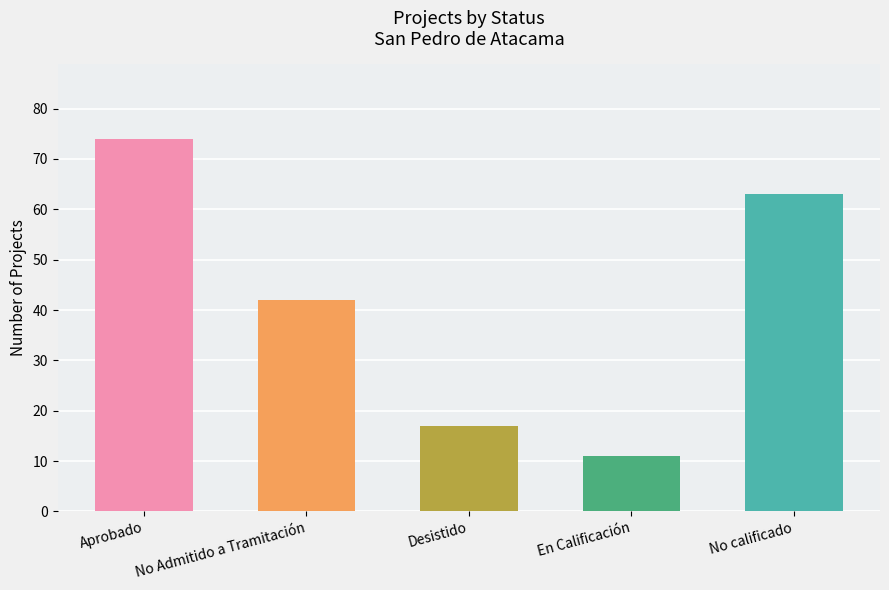

True or false: the data shows 24 at Desistido.

False